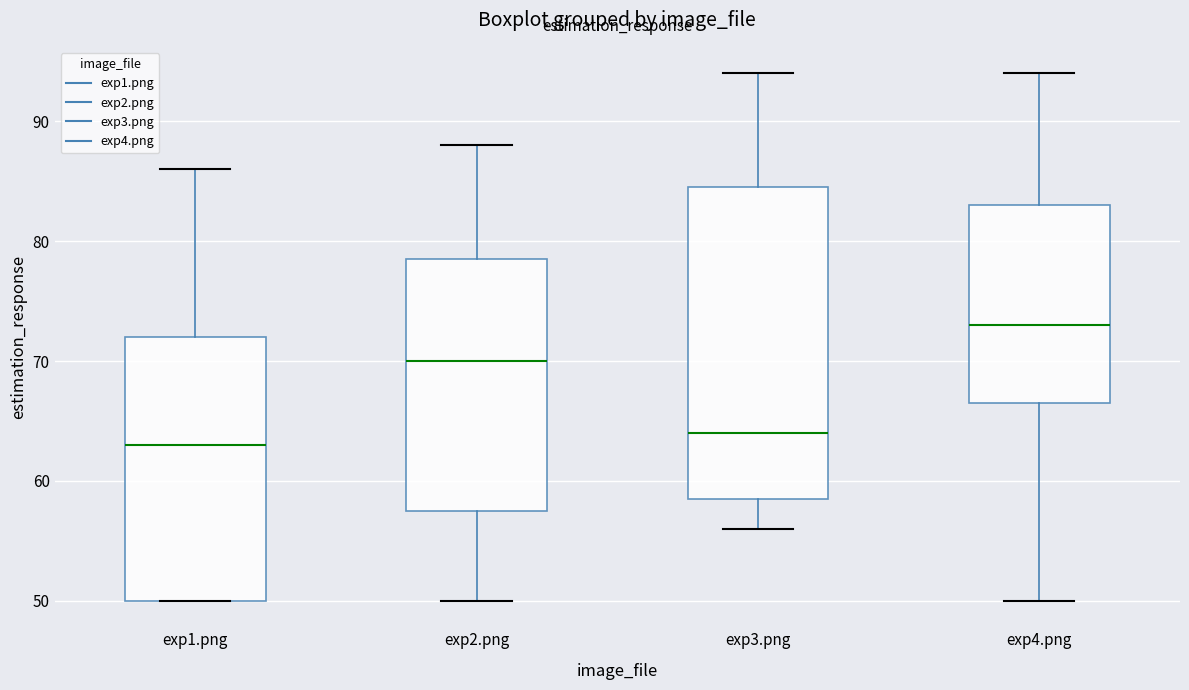

Which box is the tallest, from its lower edge to its upper edge?

exp3.png